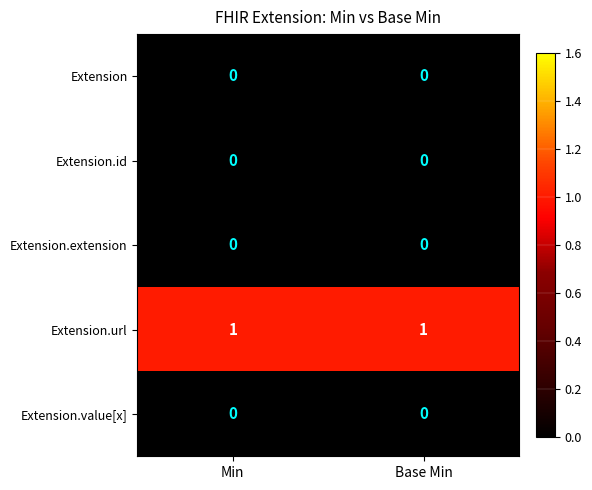

The value of Extension.value[x] at Base Min is 0. True or false?

True